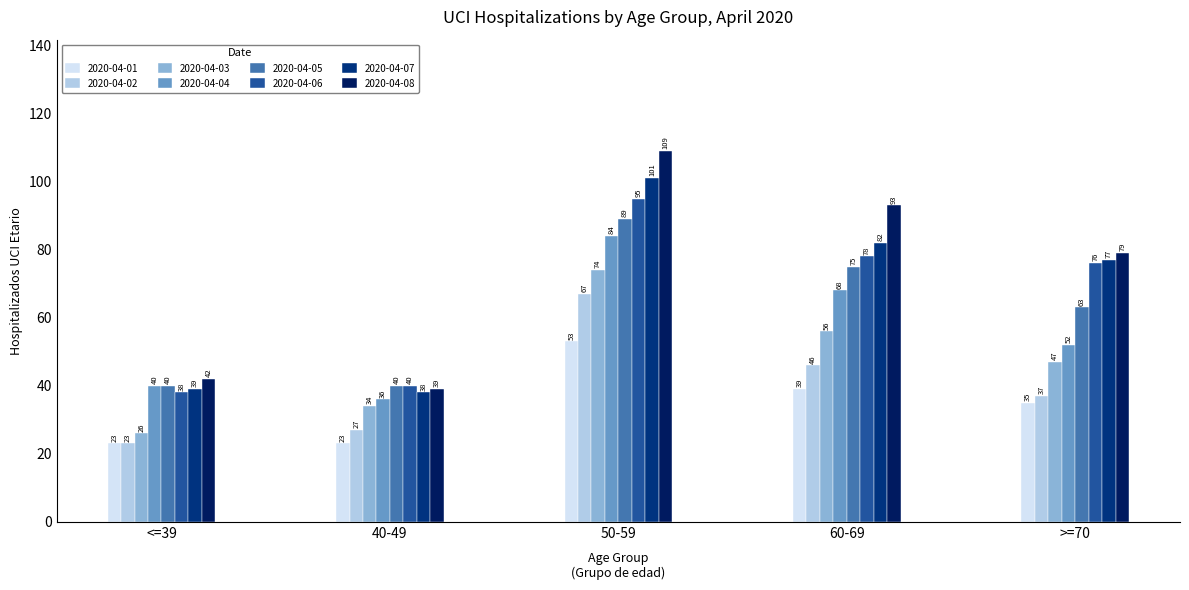

List the series in order of their peak value, highest first.

2020-04-08, 2020-04-07, 2020-04-06, 2020-04-05, 2020-04-04, 2020-04-03, 2020-04-02, 2020-04-01